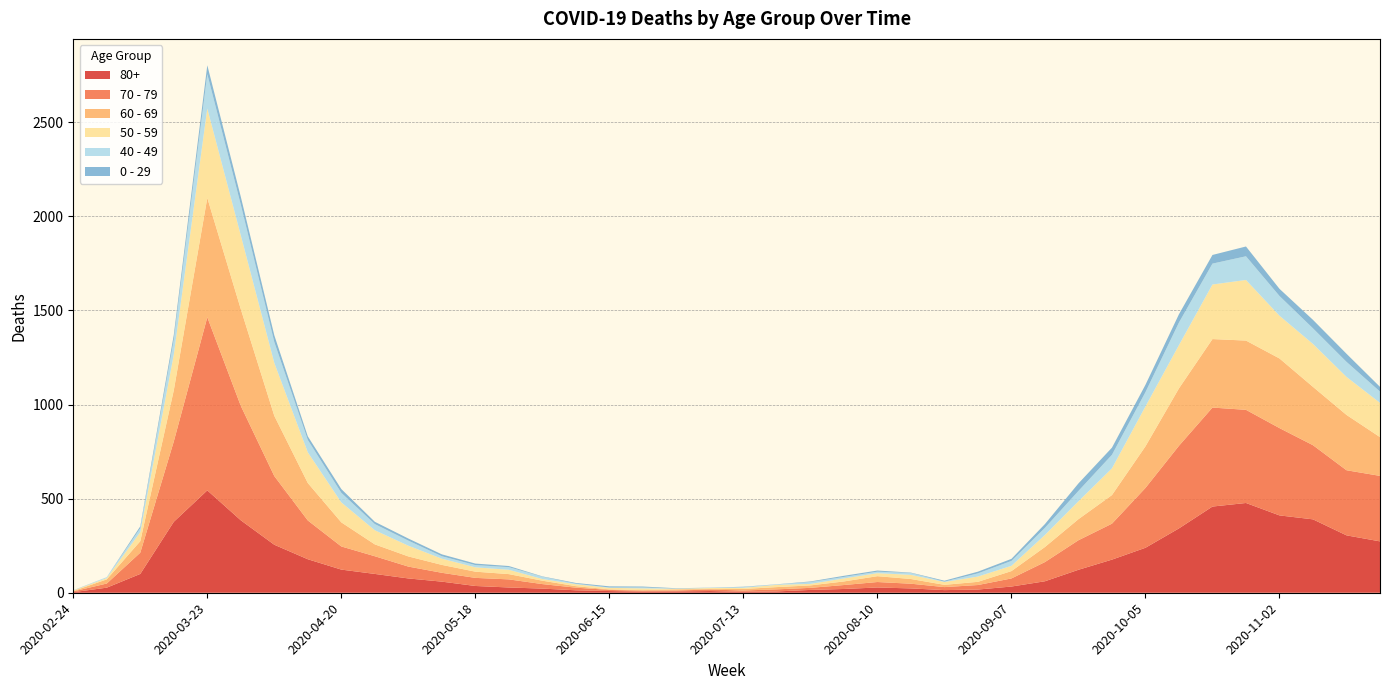

Reading left to right, transcribe all the data shown in this chart.

80+: 3	27	100	377	544	385	255	178	123	100	76	59	36	28	22	13	9	6	7	9	5	7	15	20	28	23	14	17	33	61	122	176	239	342	458	477	411	390	305	273
70 - 79: 4	22	113	427	920	608	365	206	123	94	63	47	43	43	24	14	6	5	5	8	7	11	11	21	29	25	16	24	43	102	157	191	318	439	526	495	464	394	346	348
60 - 69: 2	22	61	272	634	514	320	199	128	63	54	42	33	28	18	8	3	3	6	3	8	12	13	19	31	25	12	17	39	80	112	152	221	305	364	368	370	310	294	206
50 - 59: 3	7	48	190	475	392	281	163	106	75	57	33	23	23	9	10	8	9	3	5	6	12	8	16	16	22	15	28	28	64	95	142	212	230	290	322	227	228	202	182
40 - 49: 0	5	21	79	183	163	111	66	51	33	27	13	12	14	12	3	2	5	1	1	4	2	10	8	8	10	2	17	26	38	55	72	76	120	111	126	105	83	80	60
0 - 29: 1	0	10	25	47	42	36	19	20	12	11	10	8	6	2	4	6	5	2	1	2	1	3	6	6	2	5	9	11	20	40	38	39	44	46	52	38	45	43	25